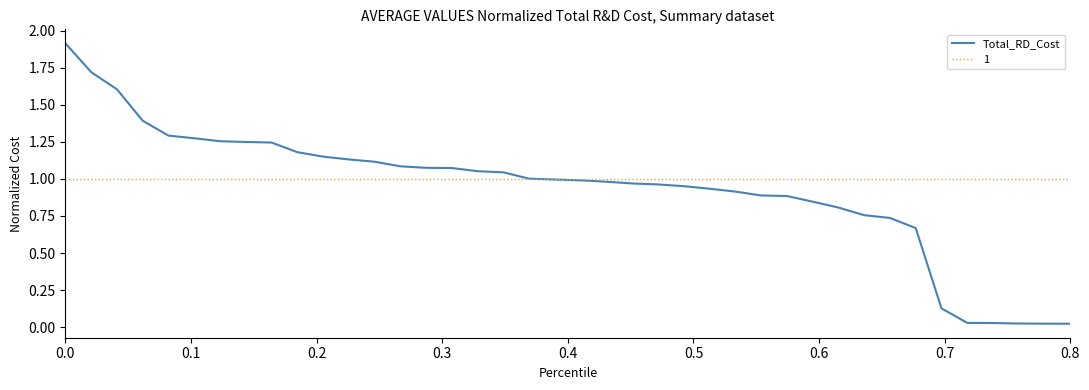

What is the greatest value displayed?

1.9